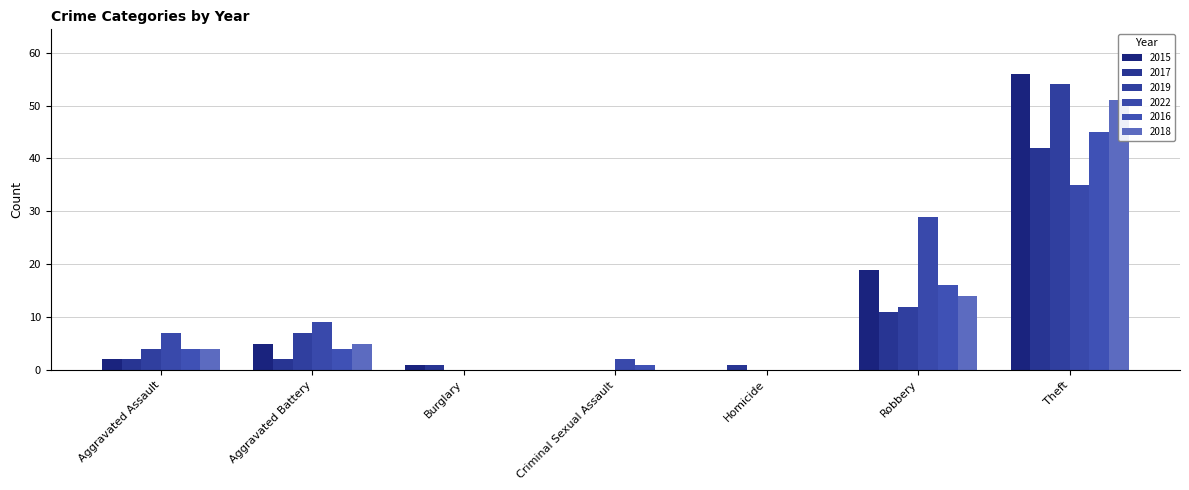

Rank the categories by 2017 value from lowest to highest.

Criminal Sexual Assault, Burglary, Homicide, Aggravated Assault, Aggravated Battery, Robbery, Theft